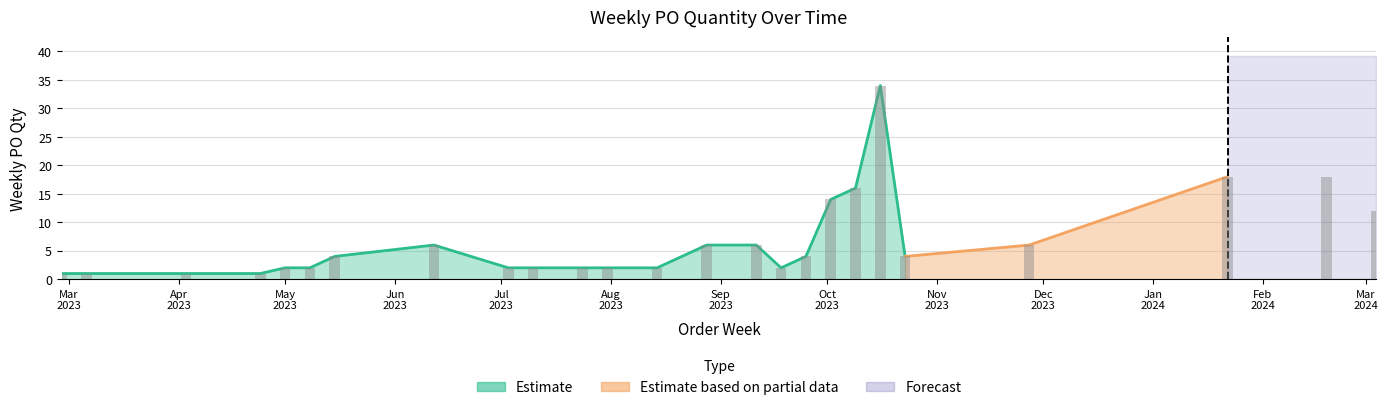

Approximately how many times larger is the value at 2023-04-03 compared to 2023-03-06?

1.0